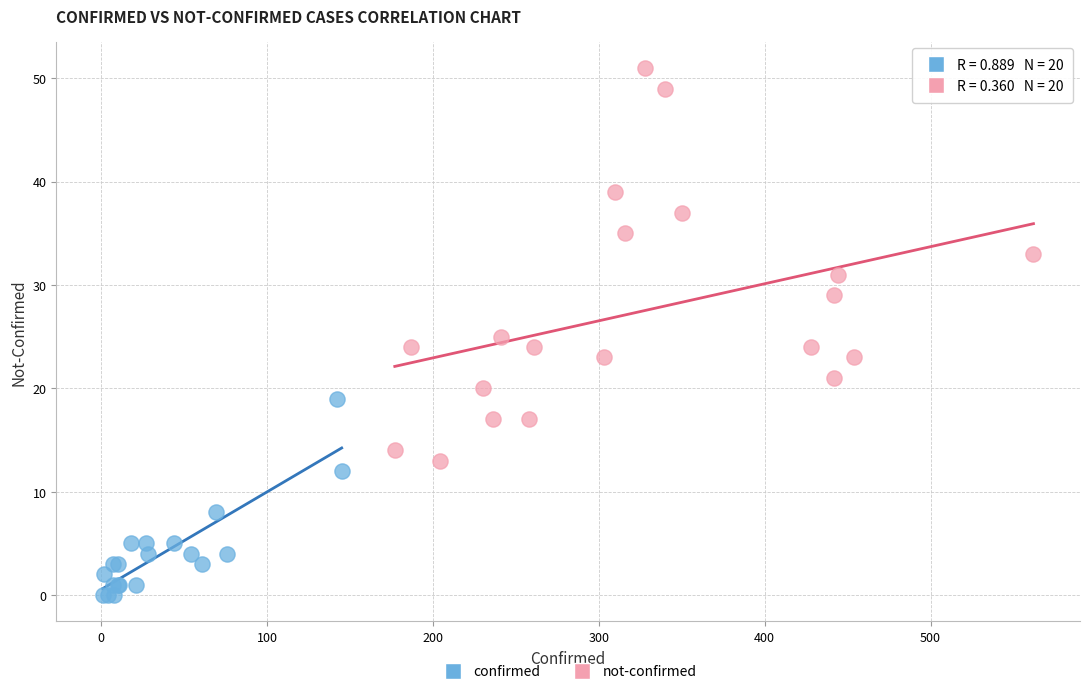

Which series contains the highest Y value?

not-confirmed